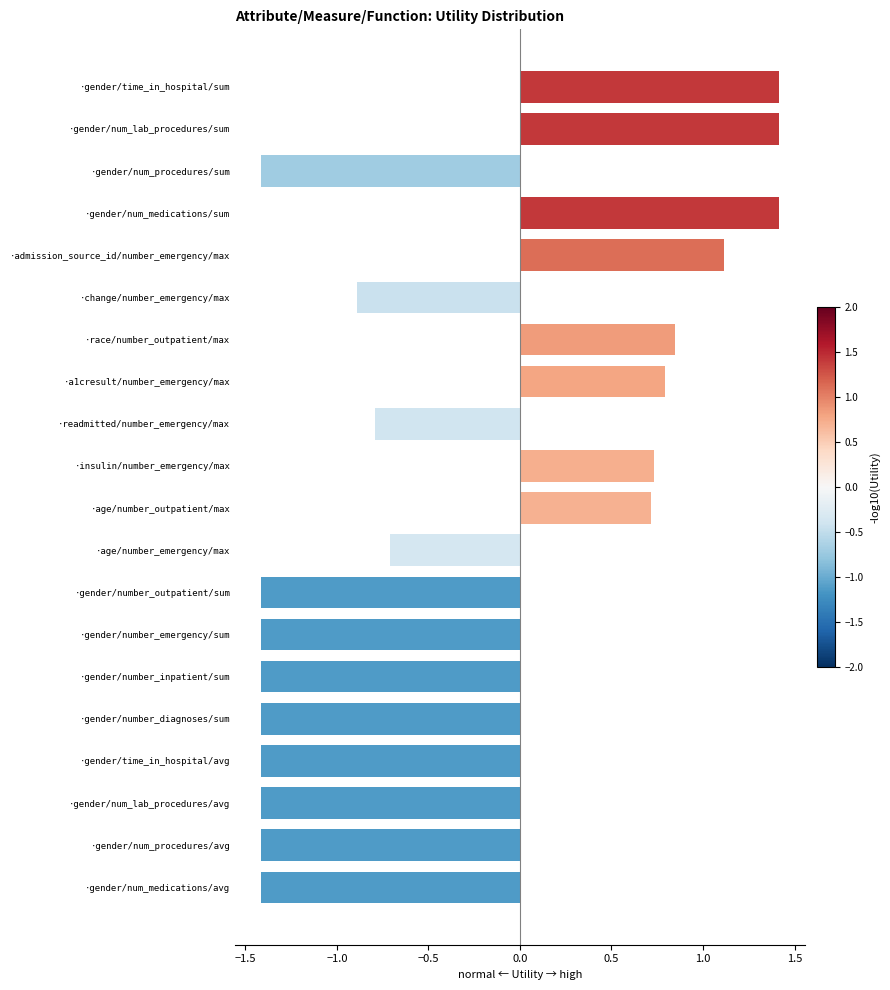

Are the bars horizontal?

Yes